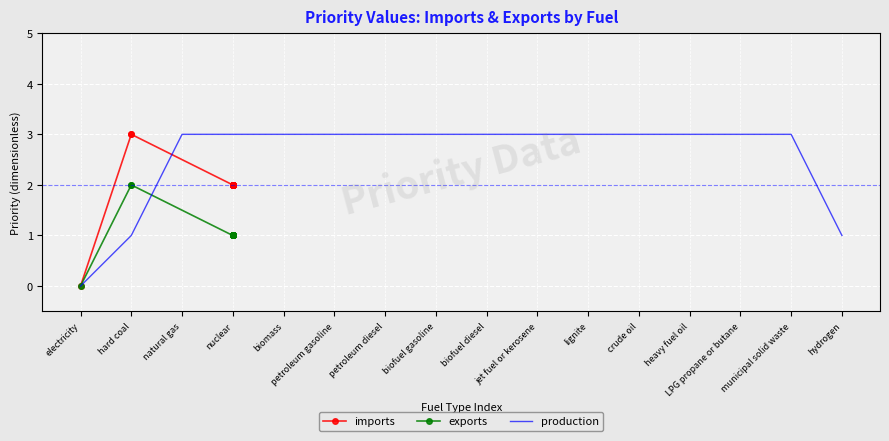

Which series has the largest total across all categories?

production